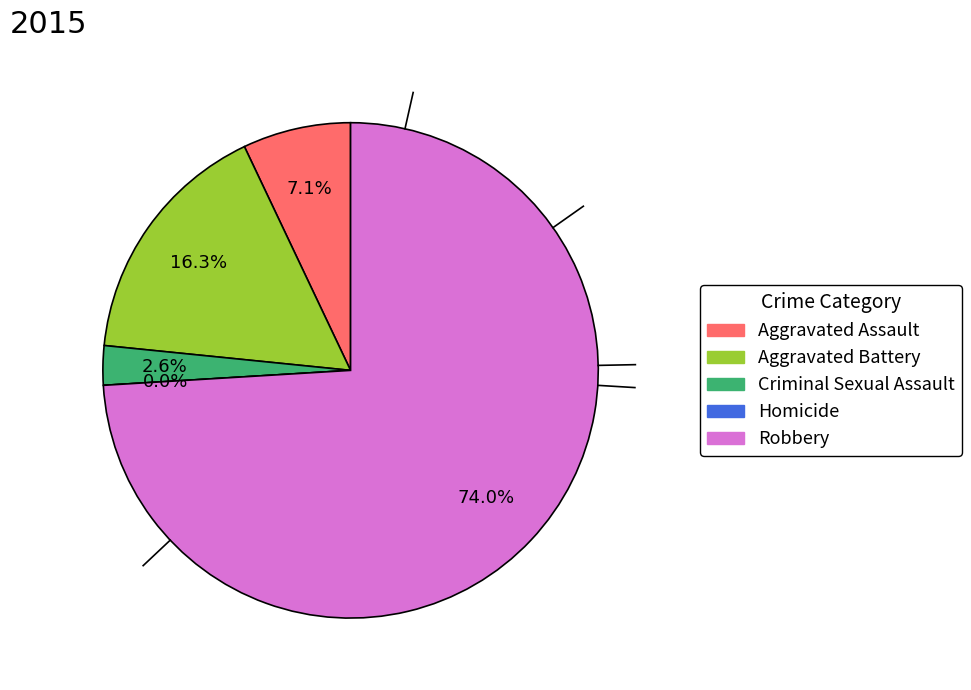

How many slices are in this pie chart?

5